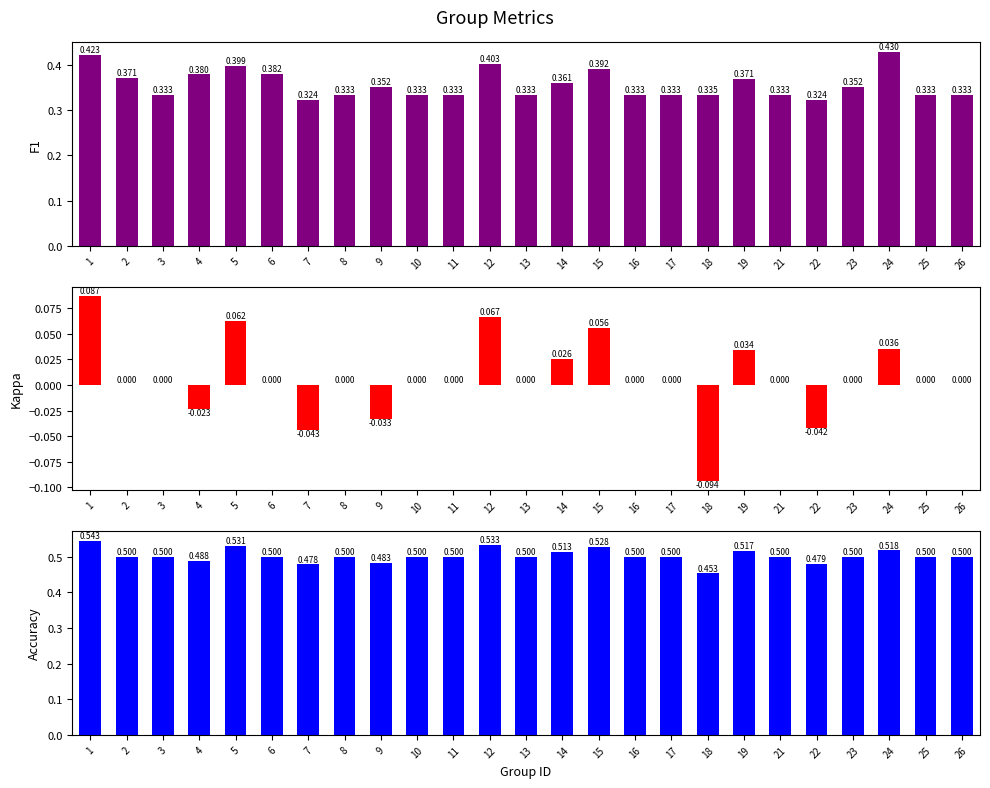

Which series has the widest spread of values?

Kappa